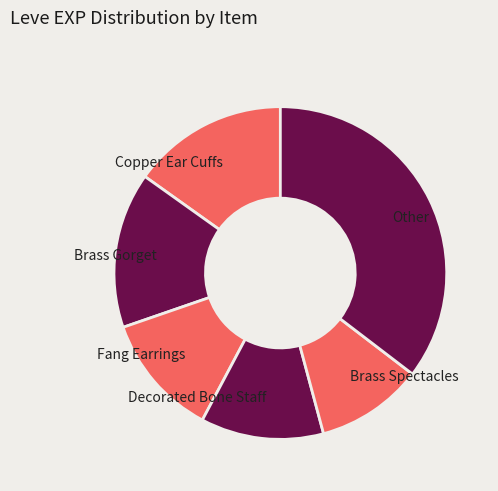

True or false: Copper Ear Cuffs accounts for 23% of the total.

False